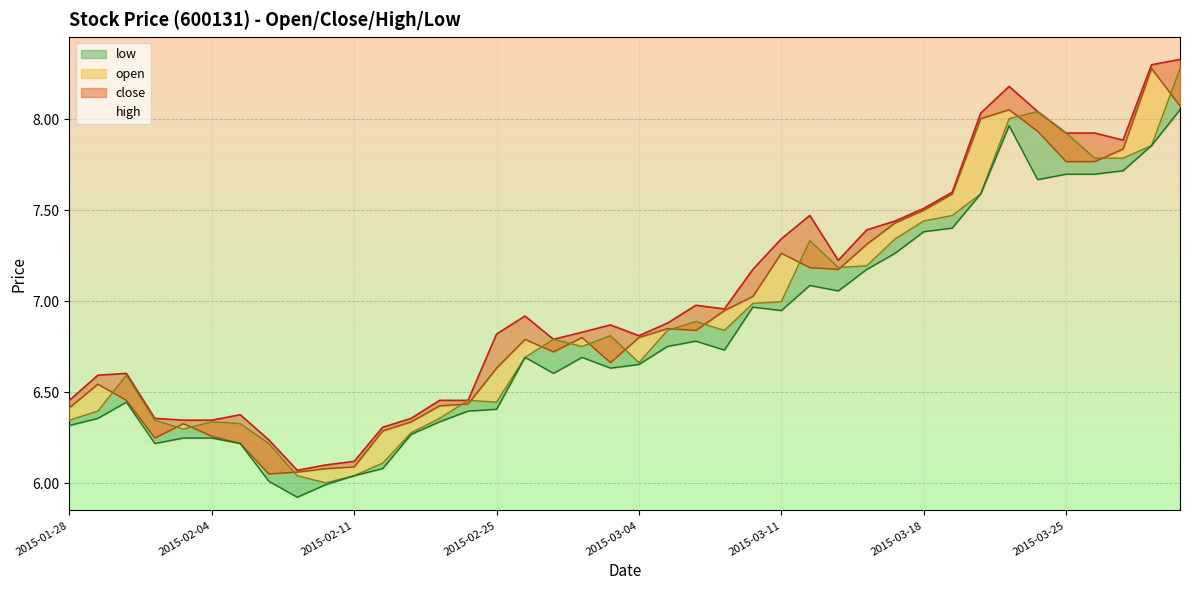

Which category has the lowest value in the close series?

2015-02-06